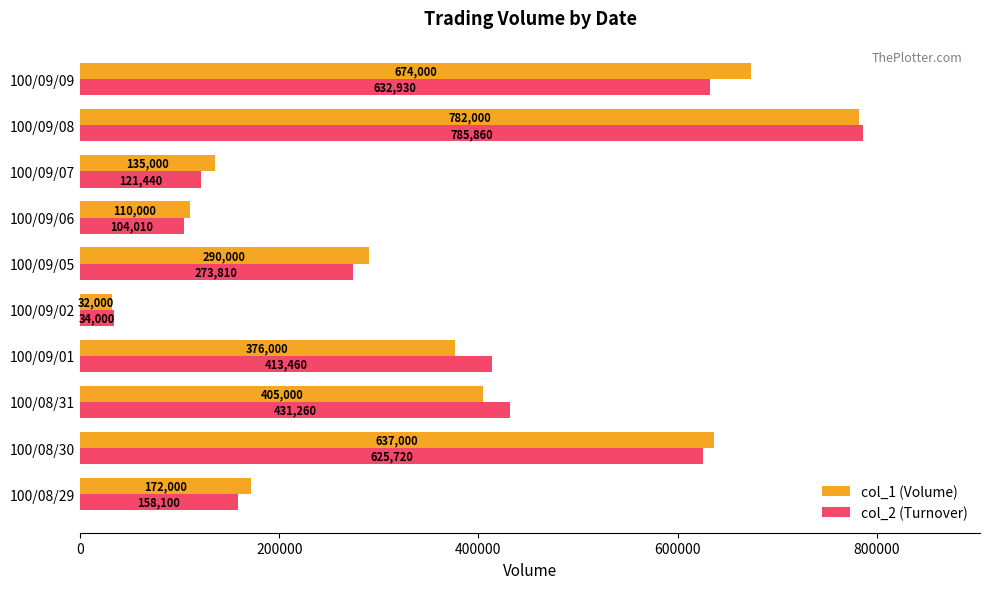

What value does the col_1 (Volume) series have at 100/08/31, to the nearest 100?

405000